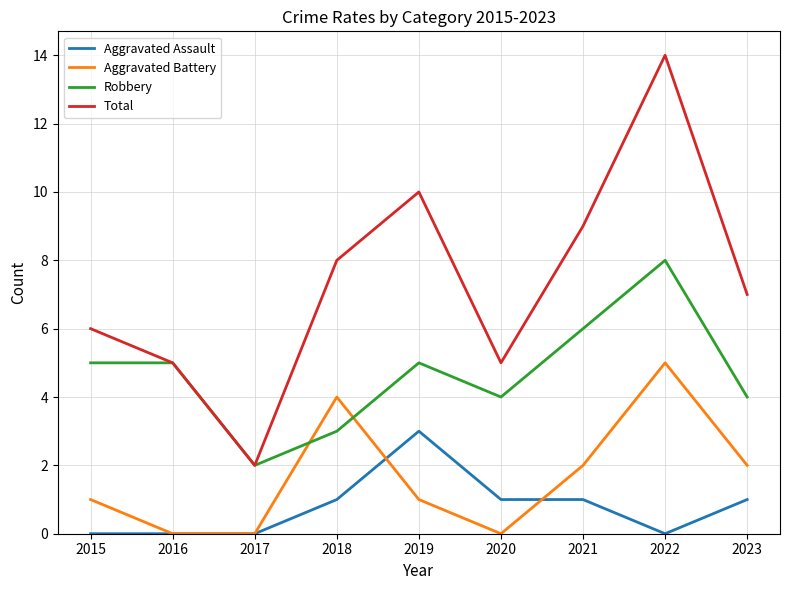

What is the sum of all Aggravated Battery values?

15